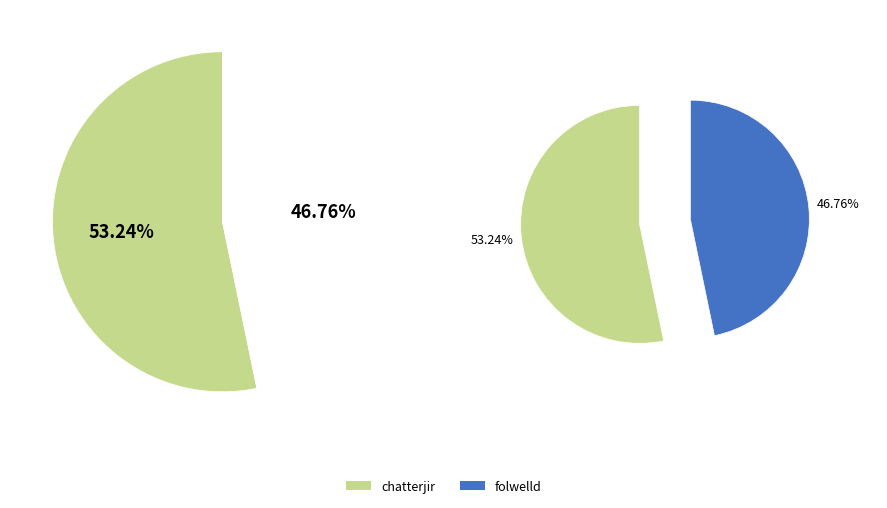

What is the total percentage of chatterjir and folwelld?

100.0%